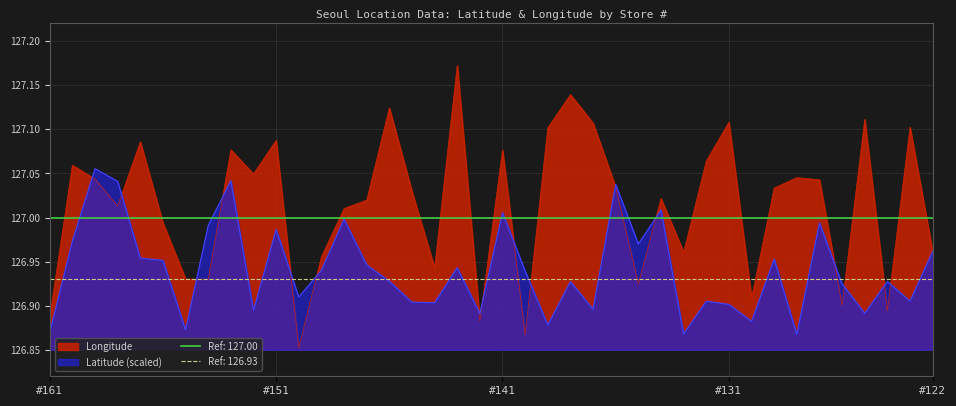

Which category has the lowest value across all series?

150